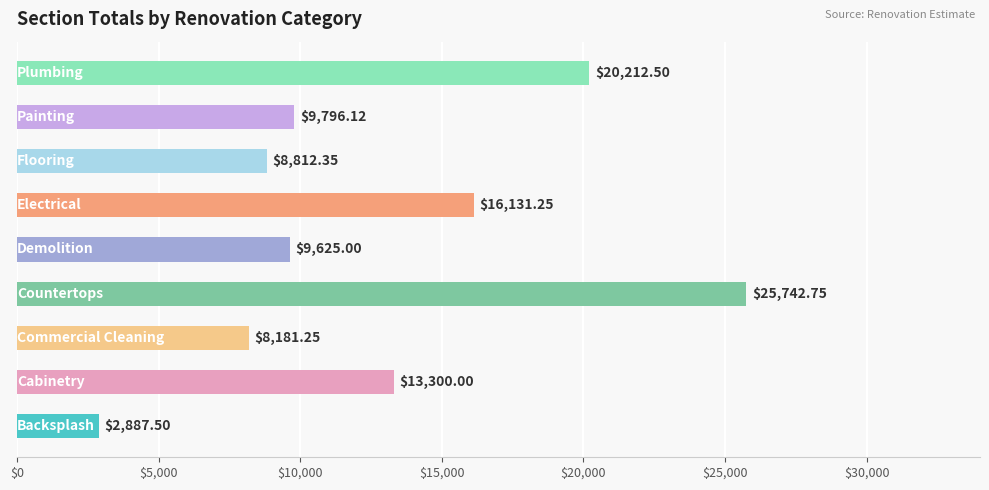

What is the average value?

12743.2